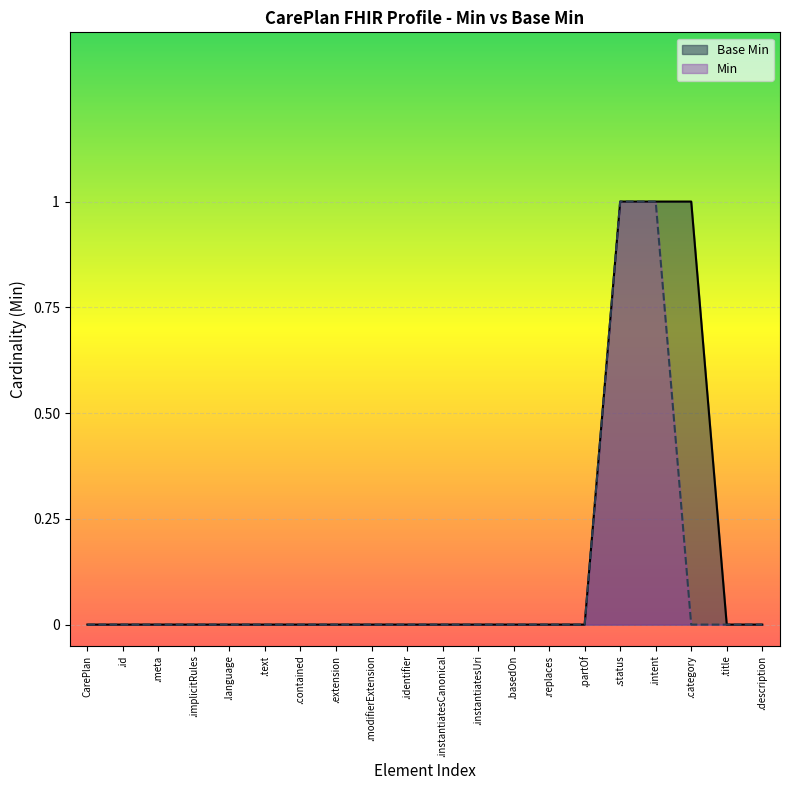

Where is Min nearest to the value 0?

CarePlan